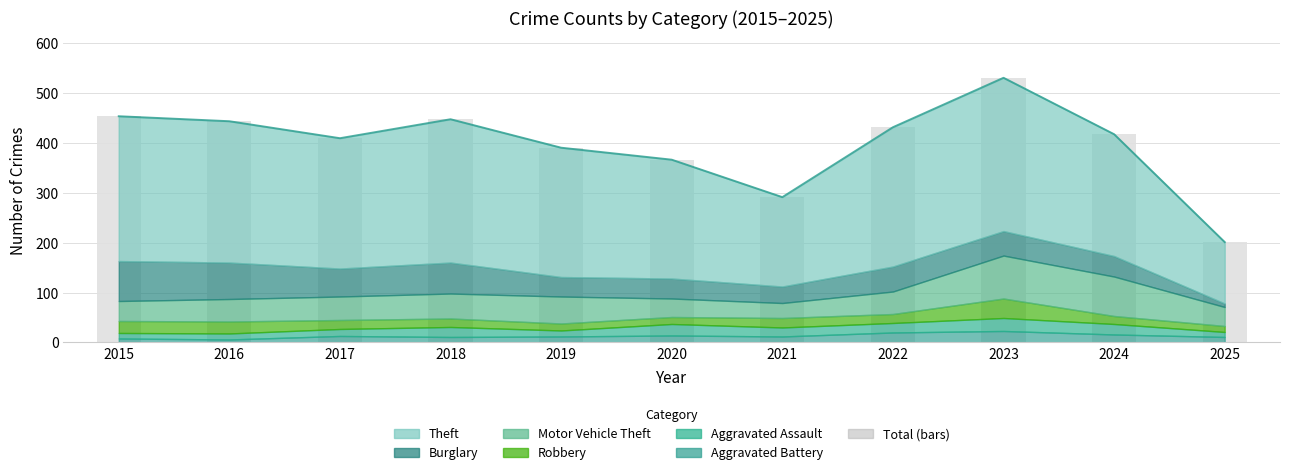

What is the sum of all values?

4378